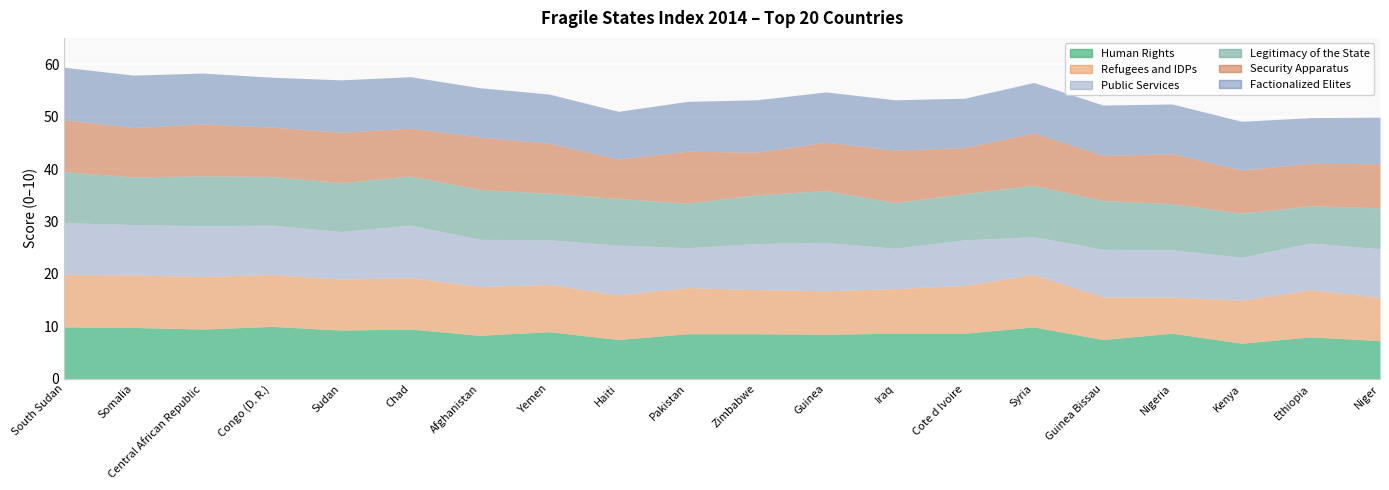

What are all the series names shown in the legend?

Human Rights, Refugees and IDPs, Public Services, Legitimacy of the State, Security Apparatus, Factionalized Elites